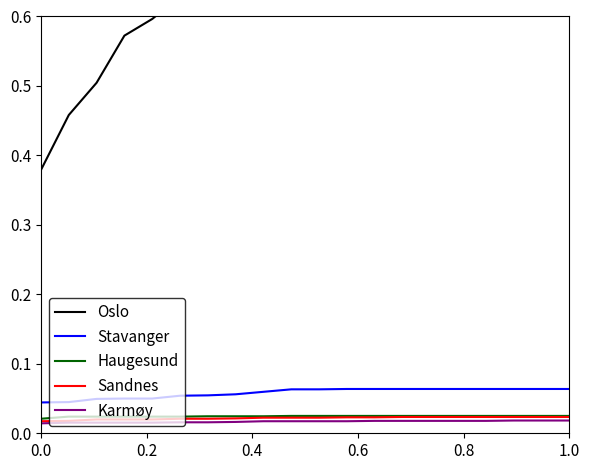

True or false: Stavanger and Haugesund intersect in this chart.

False